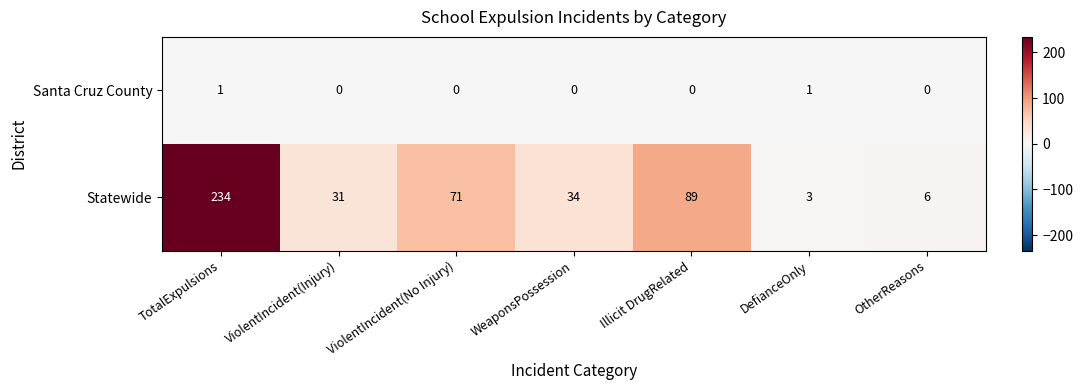

At which label is Statewide closest to 118?

Illicit DrugRelated